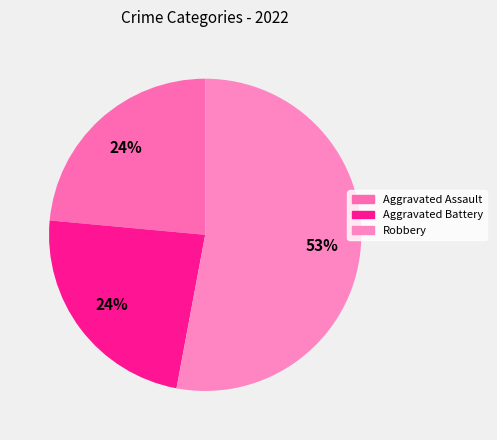

How many segments does this pie chart have?

3